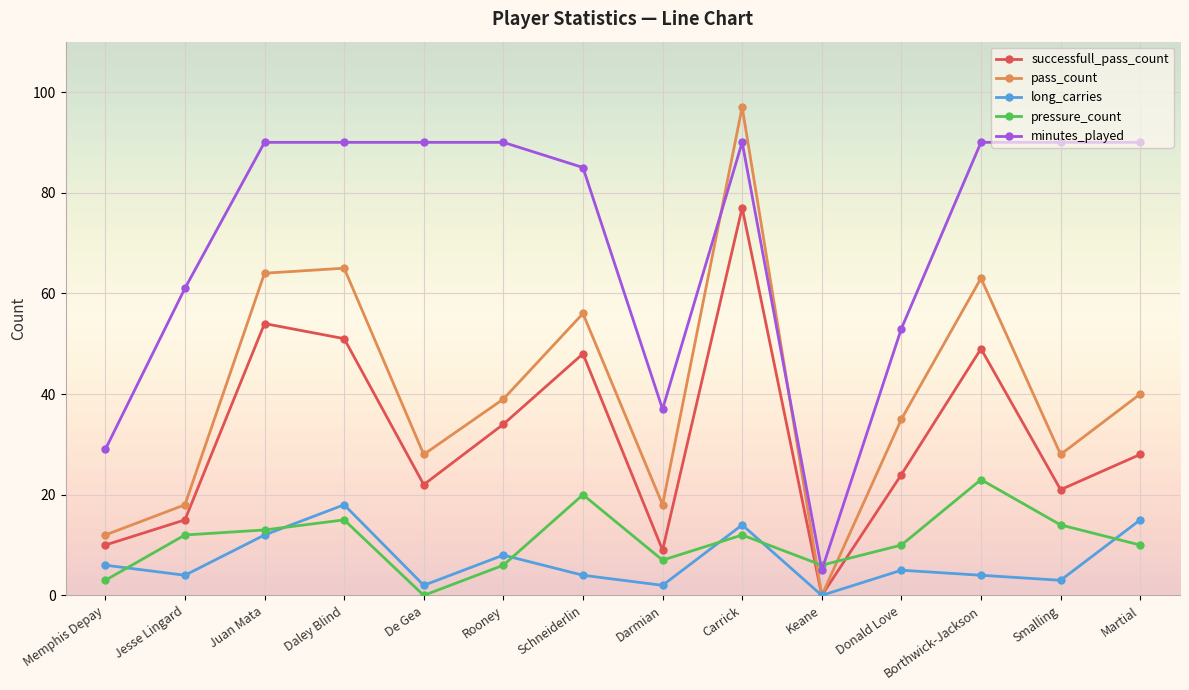

How many intersections are there between minutes_played and pass_count?

2